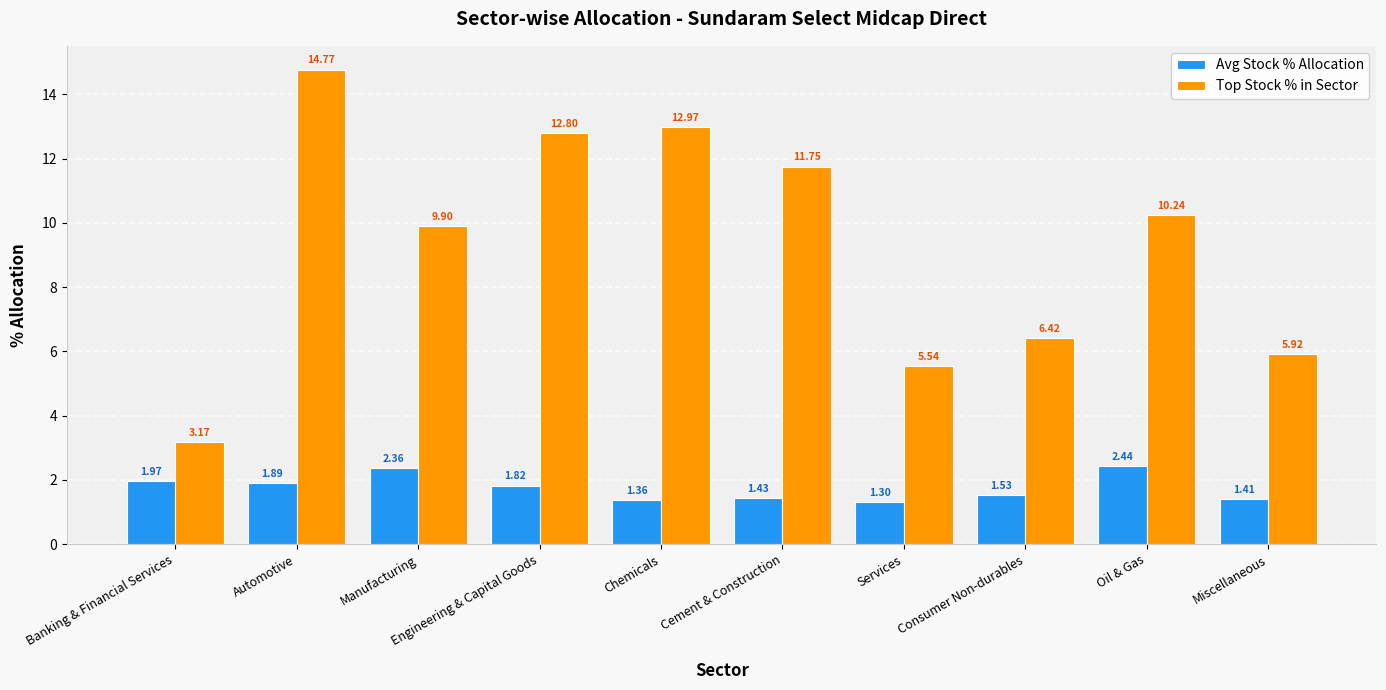

What is the label of the 4th bar from the left?

Engineering & Capital Goods